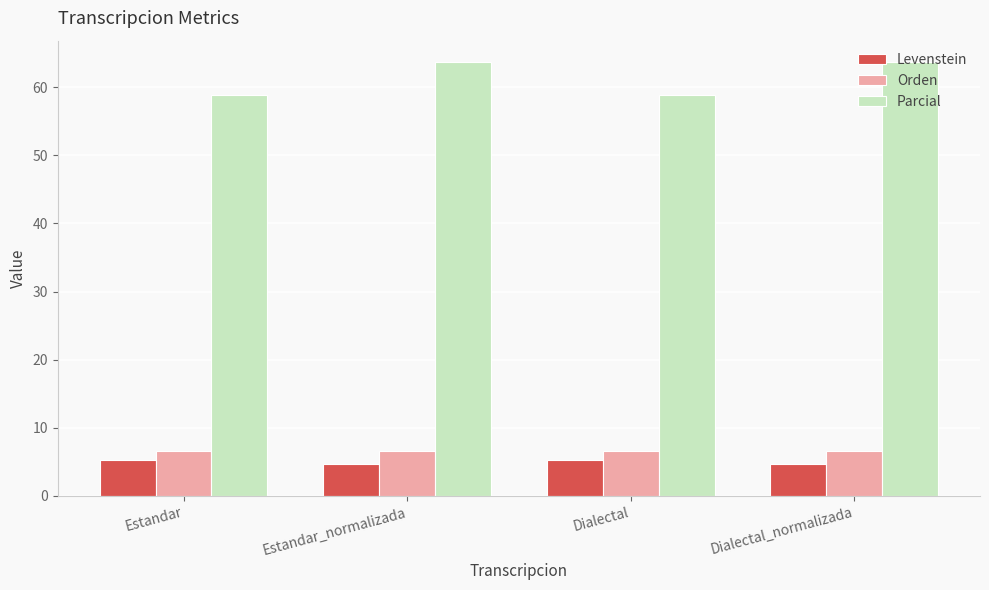

Reading left to right, list all the values displayed in this chart.

Levenstein: 5.3	4.7	5.3	4.7
Orden: 6.6	6.6	6.6	6.6
Parcial: 58.8	63.6	58.8	63.6